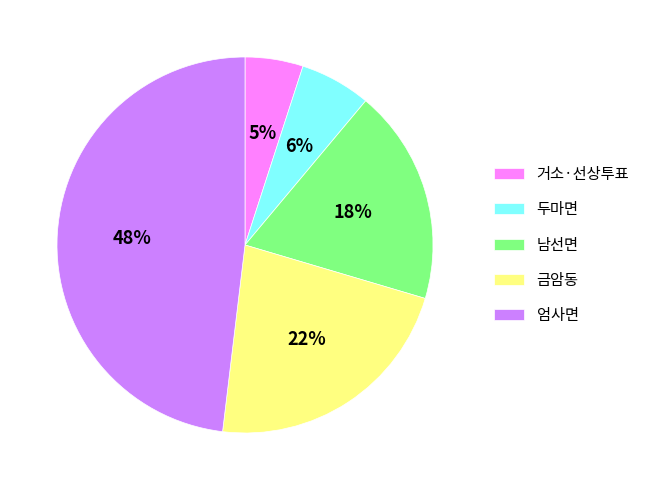

Which slice is the largest?

엄사면